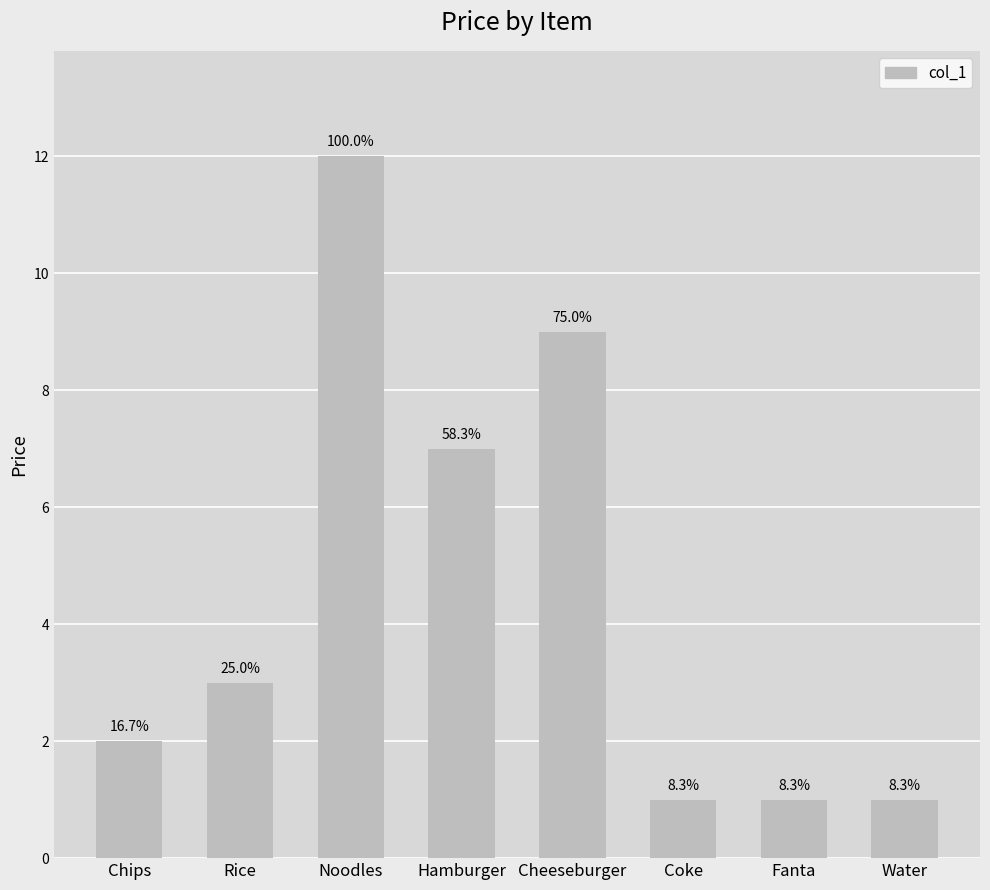

Are the bars horizontal?

No